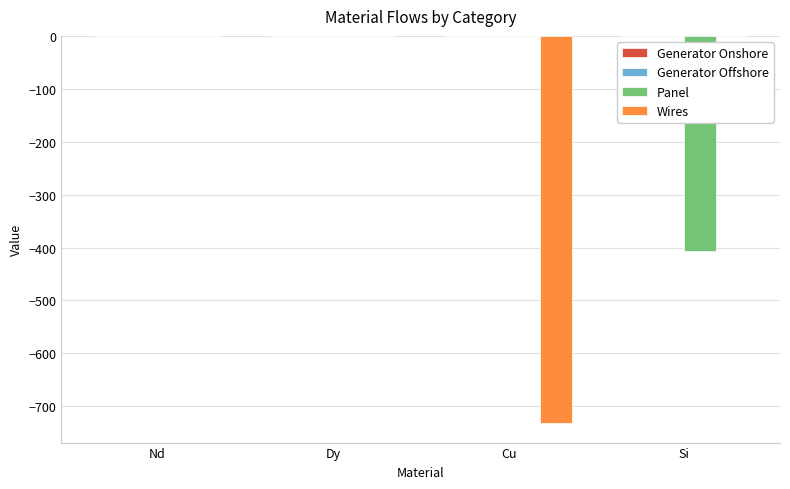

Between Cu and Si, which series saw the biggest shift?

Wires